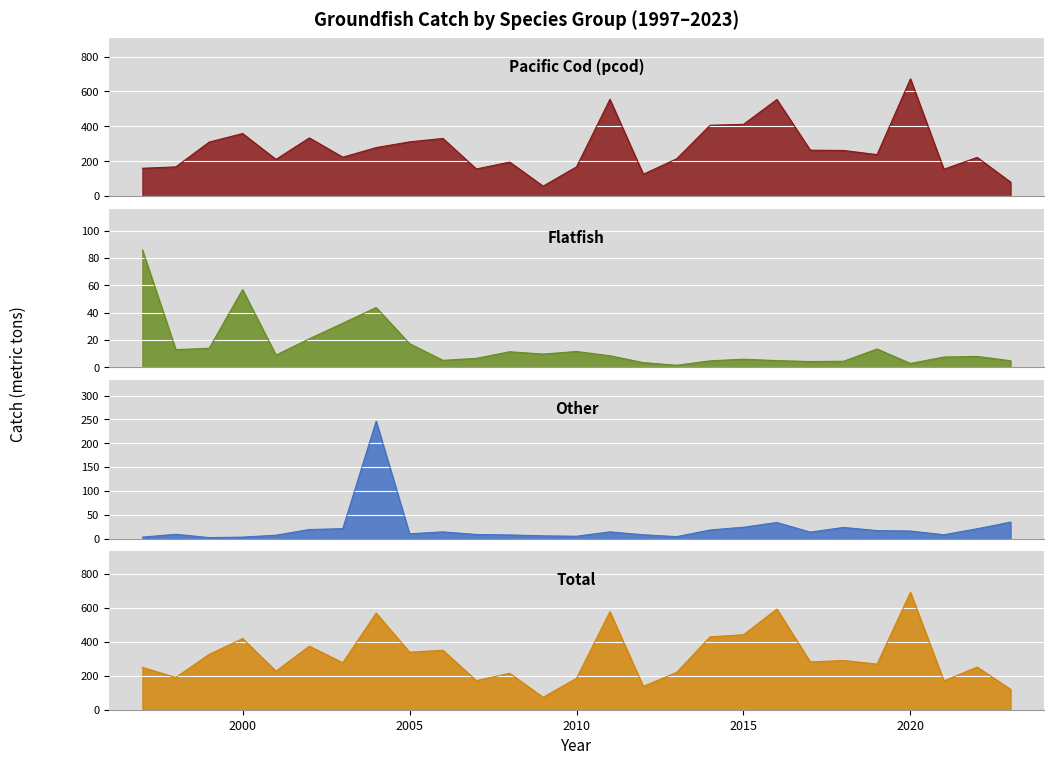

Rank the series at 2014 from highest to lowest value.

total, pcod, other, flatfish